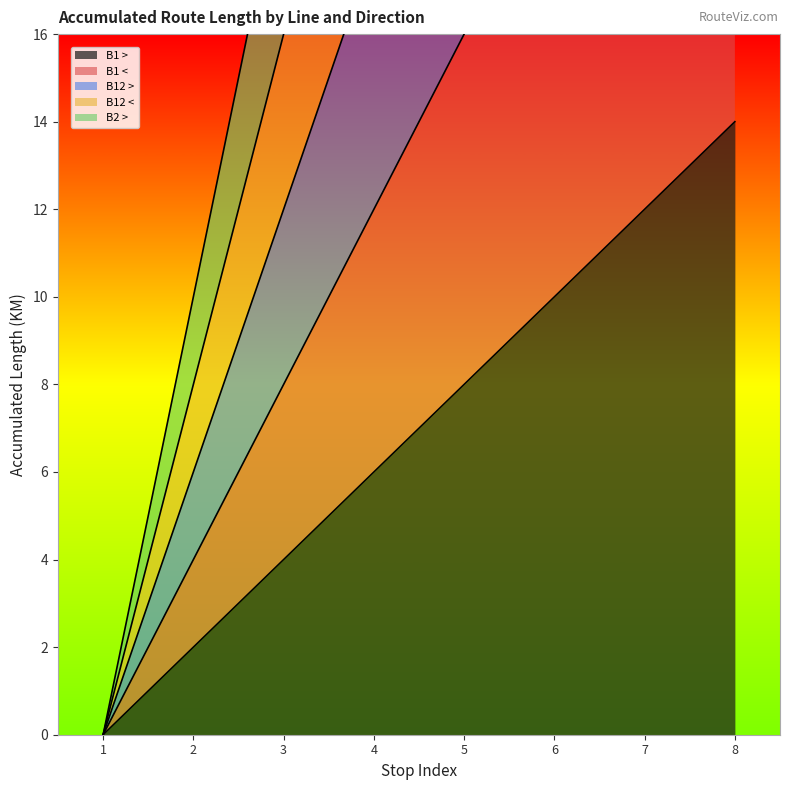

Rank the categories by B12 < value from lowest to highest.

1, 2, 3, 4, 5, 6, 7, 8